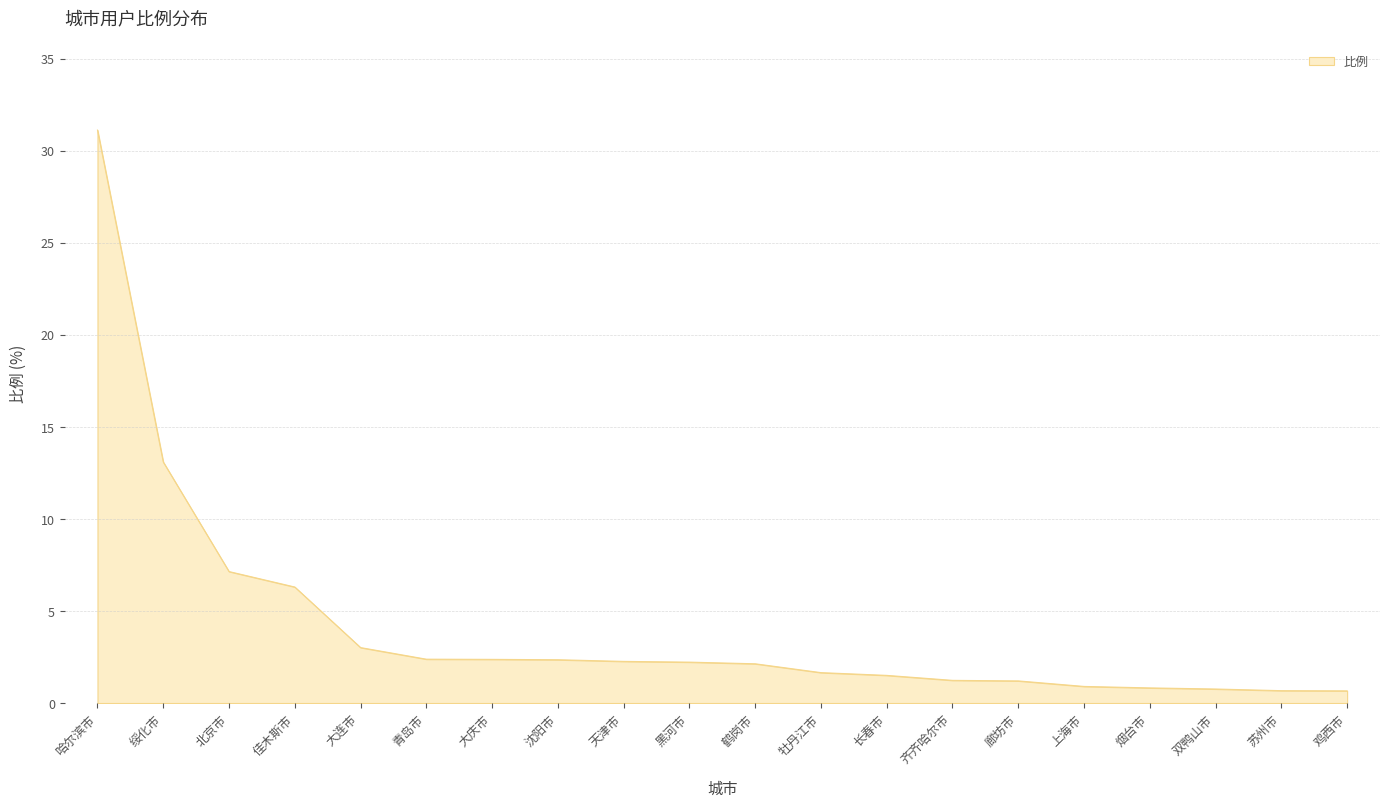

Between 齐齐哈尔市 and 佳木斯市, which is larger?

佳木斯市